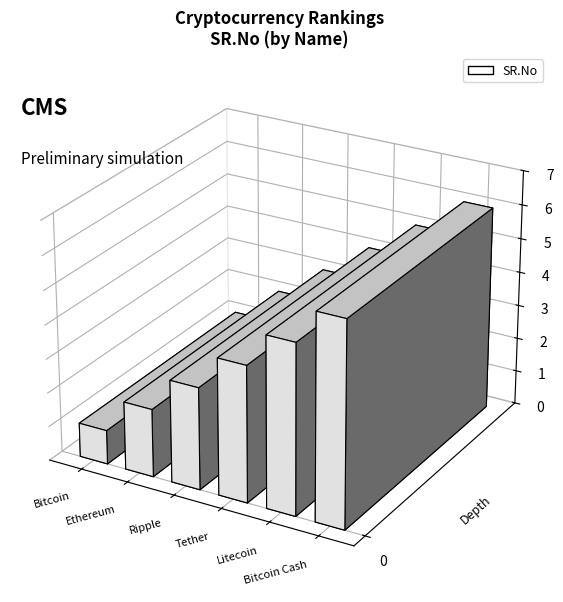

True or false: the data shows 1 at Tether.

False